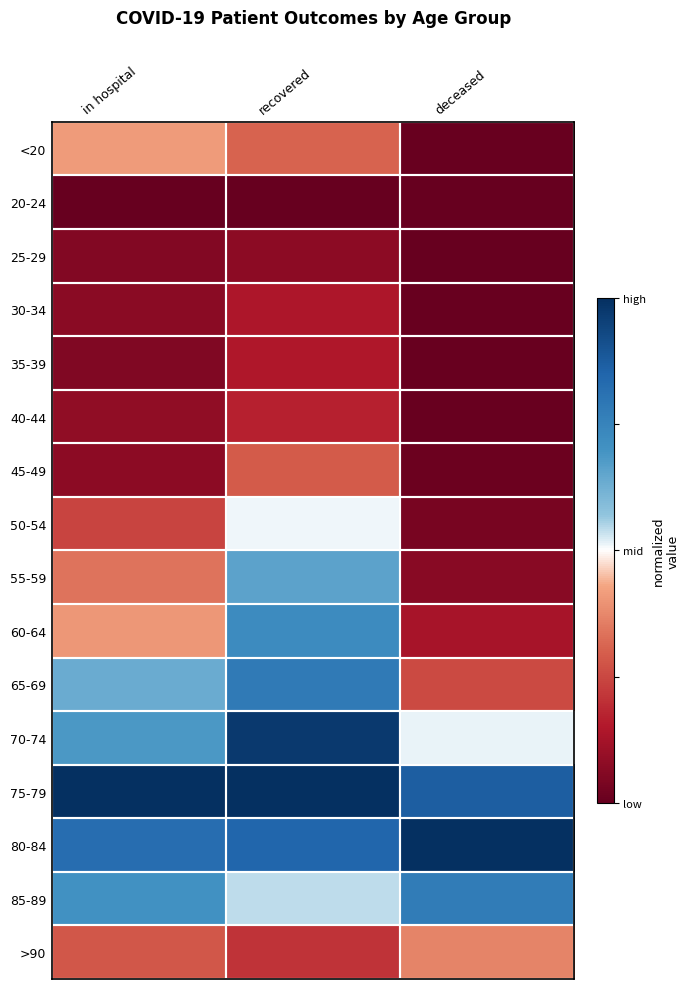

Reading left to right, what are all the values shown in this chart?

<20: in hospital=-0.2	recovered=-0.4	deceased=-1.0
20-24: in hospital=-1.0	recovered=-1.0	deceased=-1.0
25-29: in hospital=-0.9	recovered=-0.8	deceased=-1.0
30-34: in hospital=-0.9	recovered=-0.7	deceased=-1.0
35-39: in hospital=-0.9	recovered=-0.7	deceased=-1.0
40-44: in hospital=-0.8	recovered=-0.7	deceased=-1.0
45-49: in hospital=-0.8	recovered=-0.4	deceased=-1.0
50-54: in hospital=-0.5	recovered=0.0	deceased=-0.9
55-59: in hospital=-0.3	recovered=0.3	deceased=-0.9
60-64: in hospital=-0.2	recovered=0.5	deceased=-0.7
65-69: in hospital=0.3	recovered=0.6	deceased=-0.5
70-74: in hospital=0.4	recovered=0.9	deceased=0.0
75-79: in hospital=1.0	recovered=1.0	deceased=0.7
80-84: in hospital=0.6	recovered=0.7	deceased=1.0
85-89: in hospital=0.4	recovered=0.1	deceased=0.5
>90: in hospital=-0.4	recovered=-0.6	deceased=-0.3